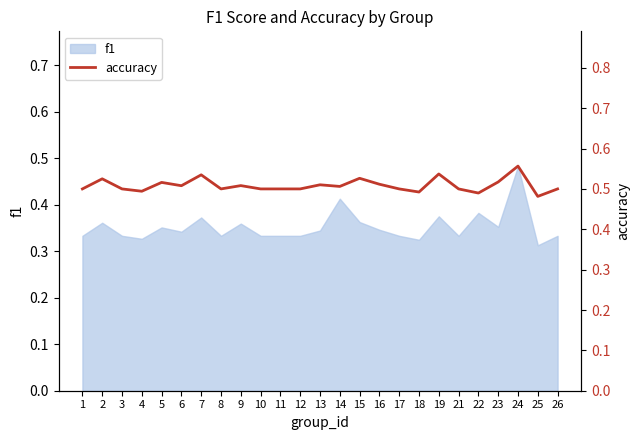

Is it true that the value at 26 is 0.5?

True